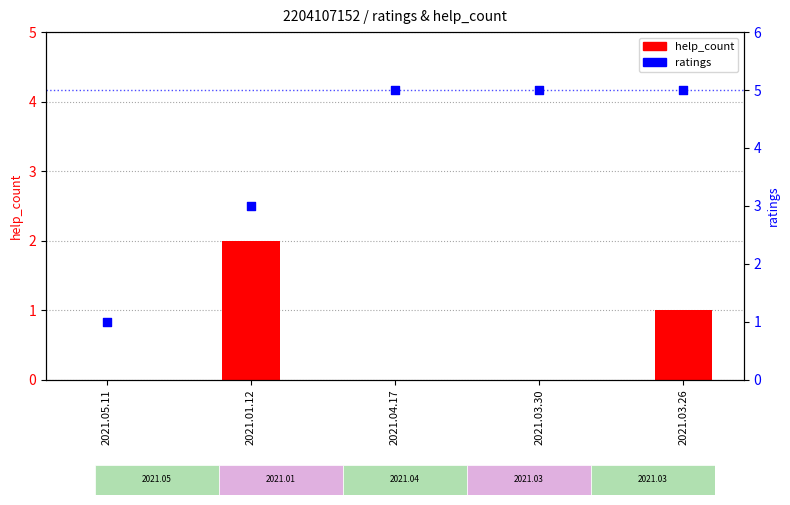

Which series contains the highest Y value?

ratings